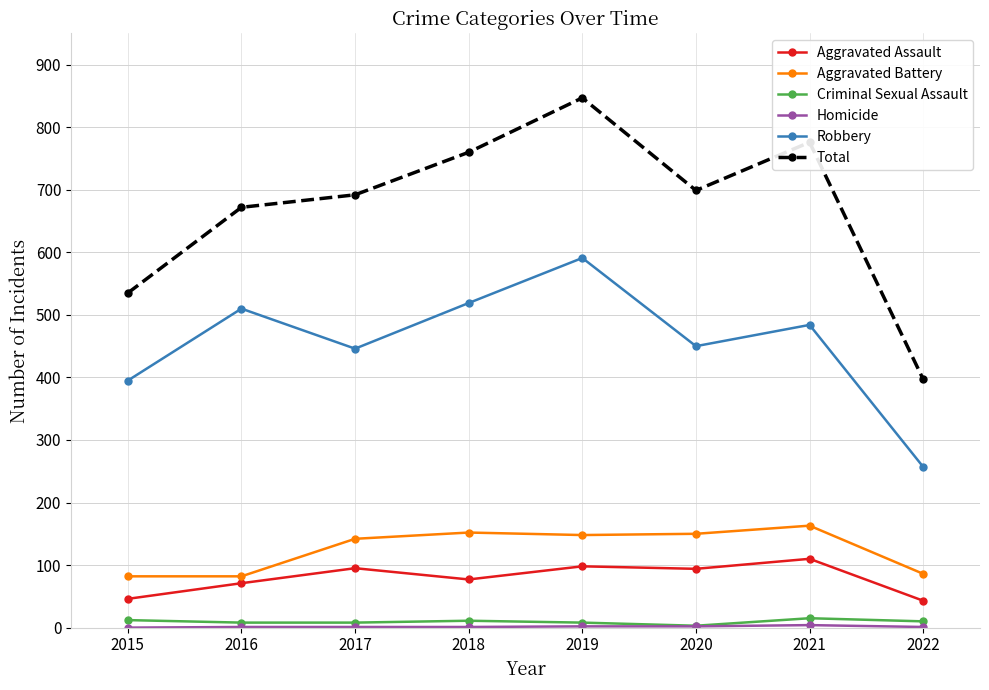

True or false: Aggravated Battery and Total cross at least once.

False